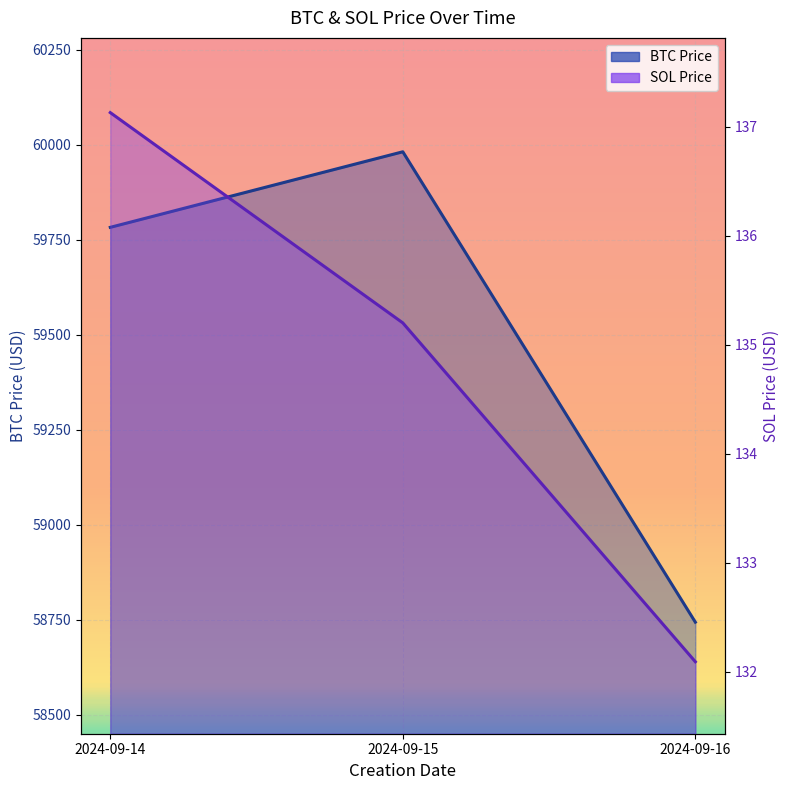

Which label corresponds to the smallest value in the chart?

2024-09-16